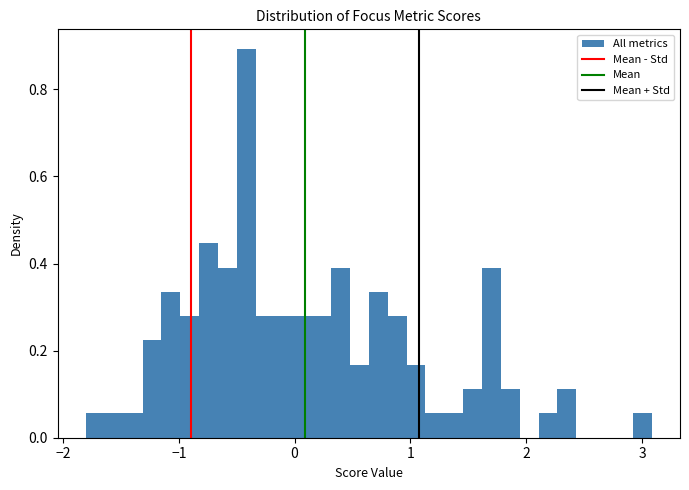

Read against the x-axis, roughly where is the centre of the tallest bar?

-0.4